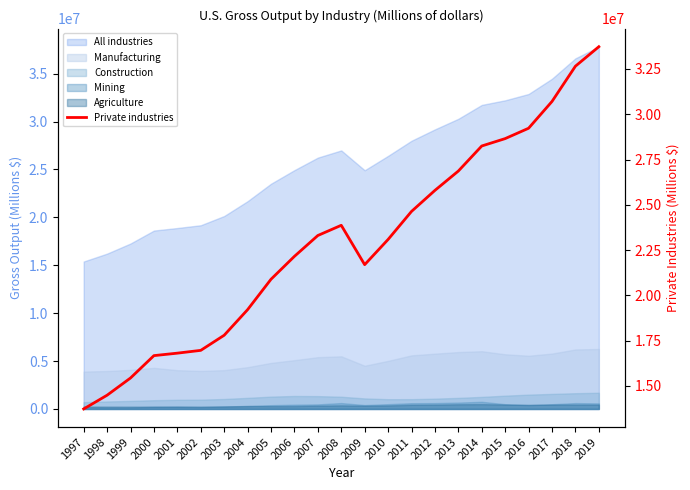

How many values exceed 23087247?

11